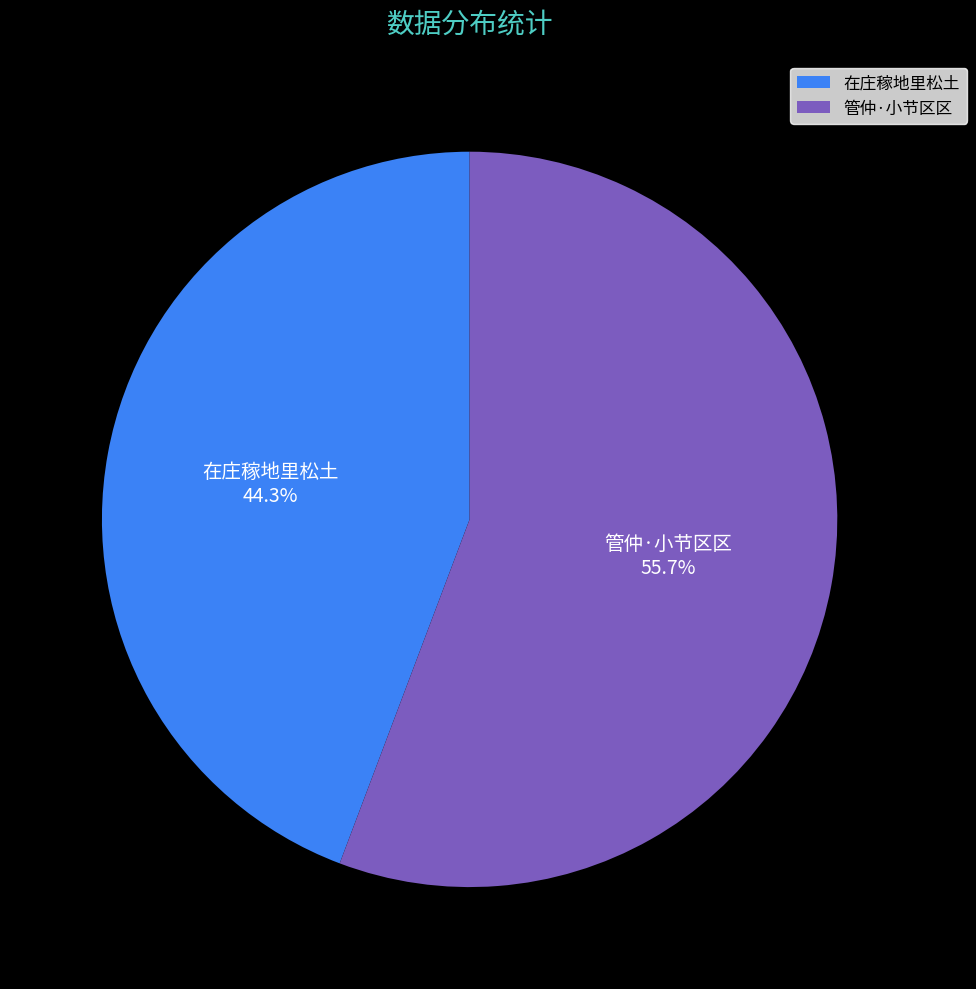

What is the total percentage of 管仲·小节区区 and 在庄稼地里松土?

100.0%